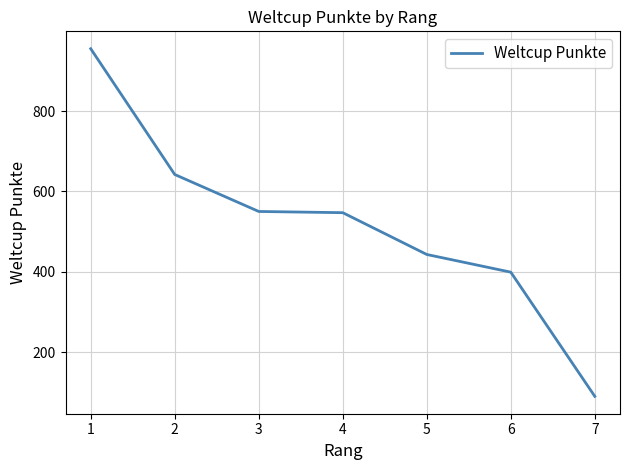

The chart shows a value of 1152 at 2. True or false?

False